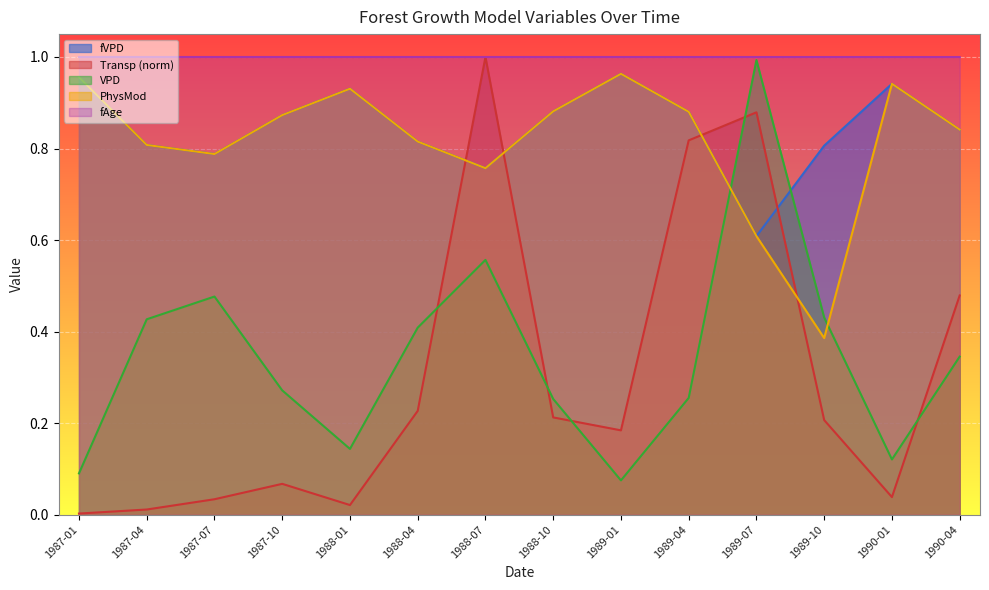

True or false: PhysMod and fVPD intersect in this chart.

False